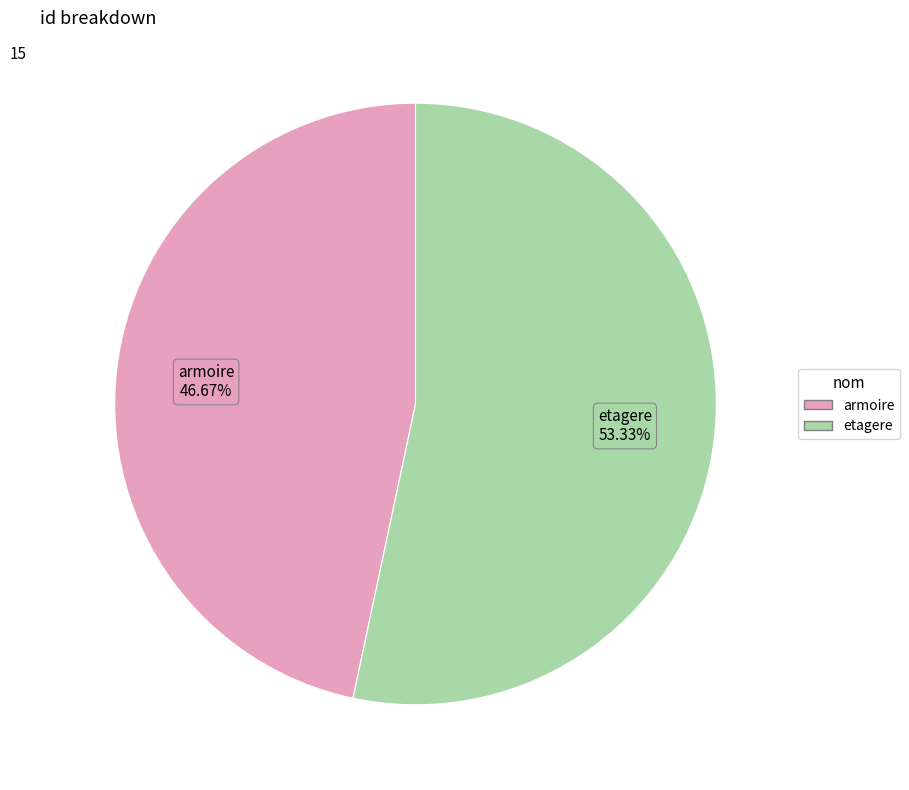

Does etagere account for over 50% of the chart?

Yes